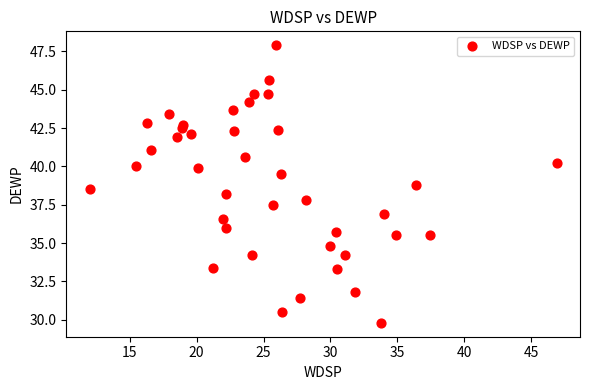

What is the range of X values (max minus min)?

34.9